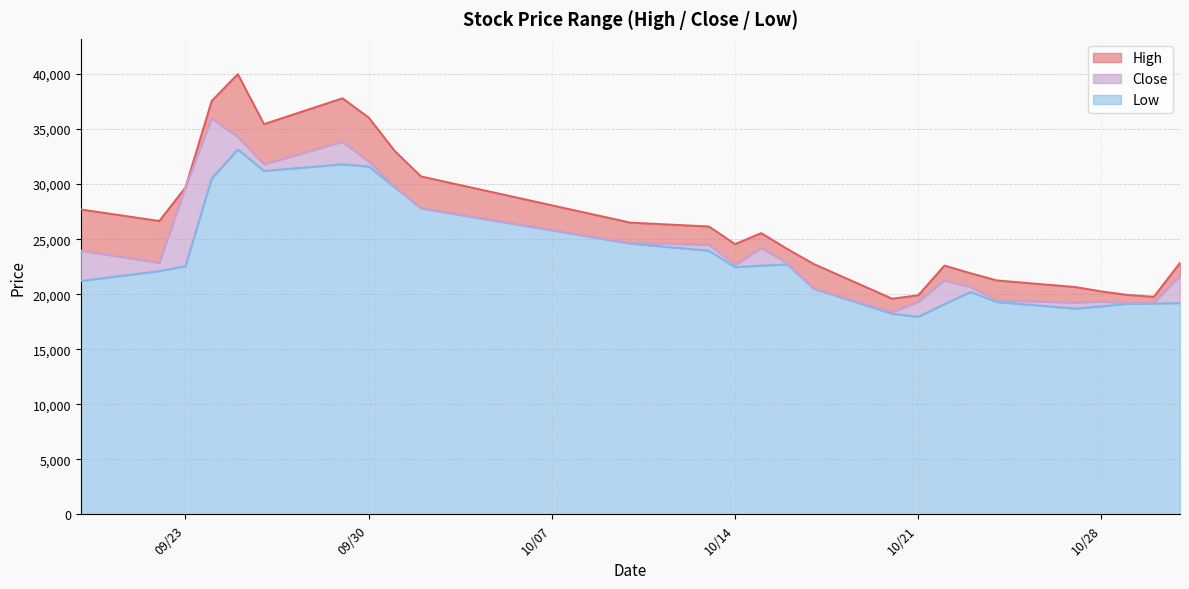

What is the difference between the maximum and minimum values in the Close series?

17580